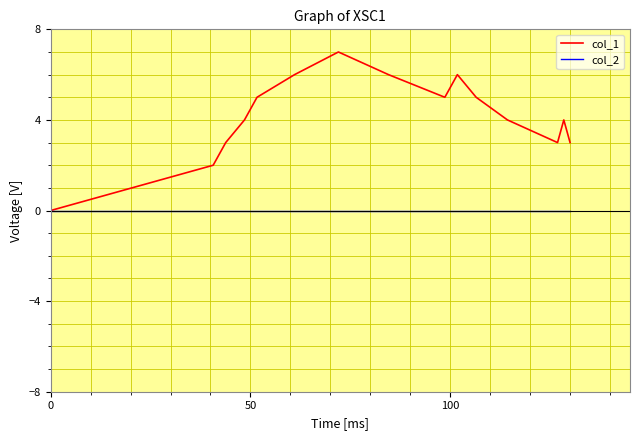

How many lines are shown in the chart?

2